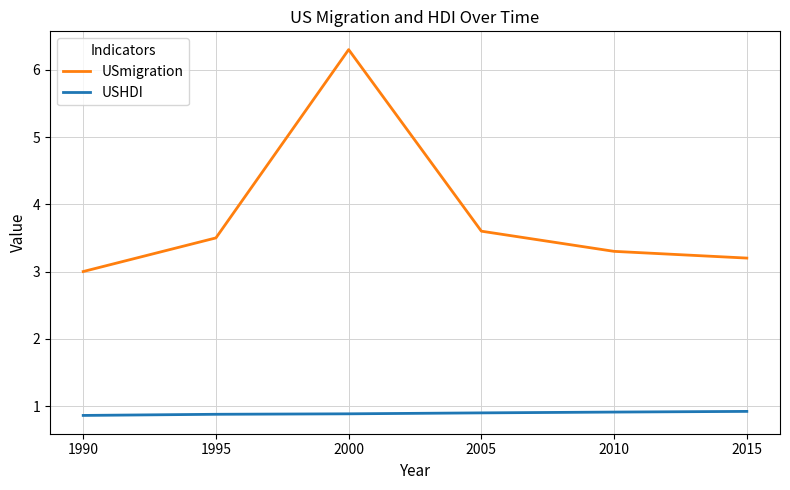

What is the difference between the maximum and minimum values in the USHDI series?

0.1